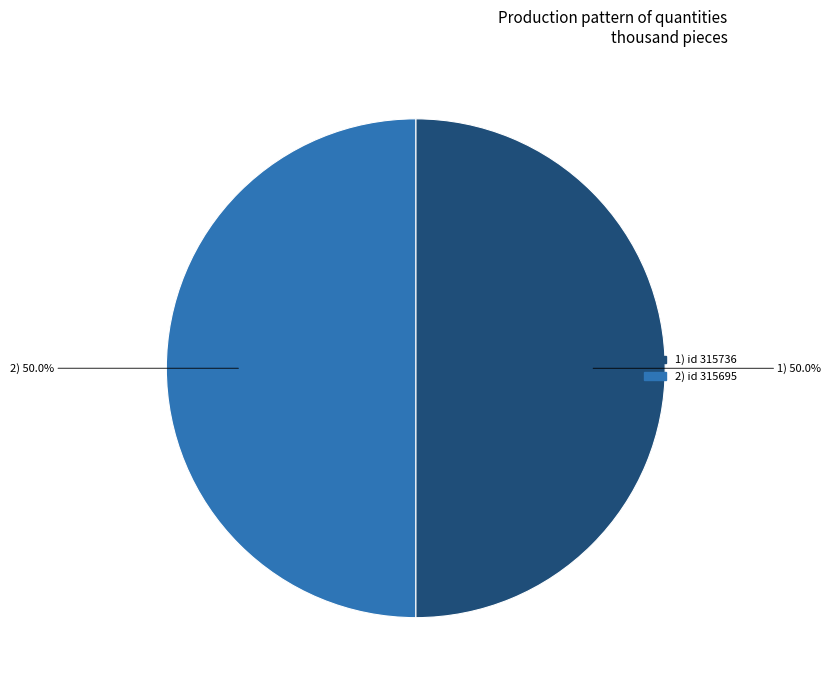

Do 1) id 315736 and 2) id 315695 together represent more than half of the pie?

Yes